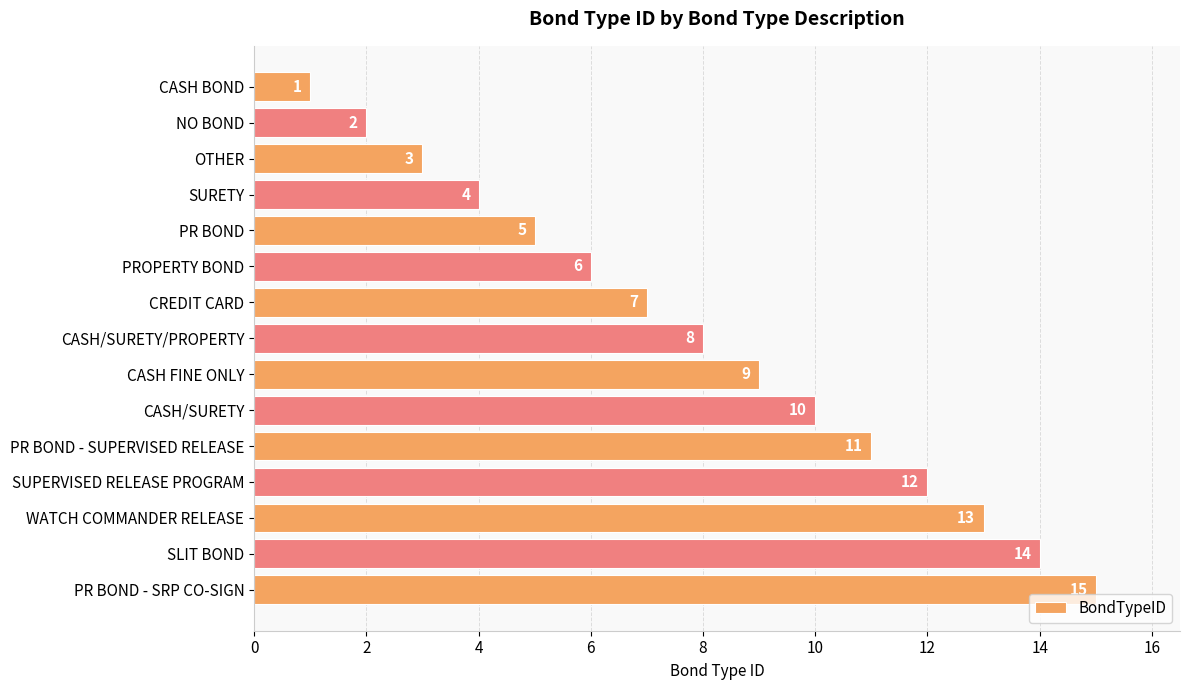

How many values are below 8?

7